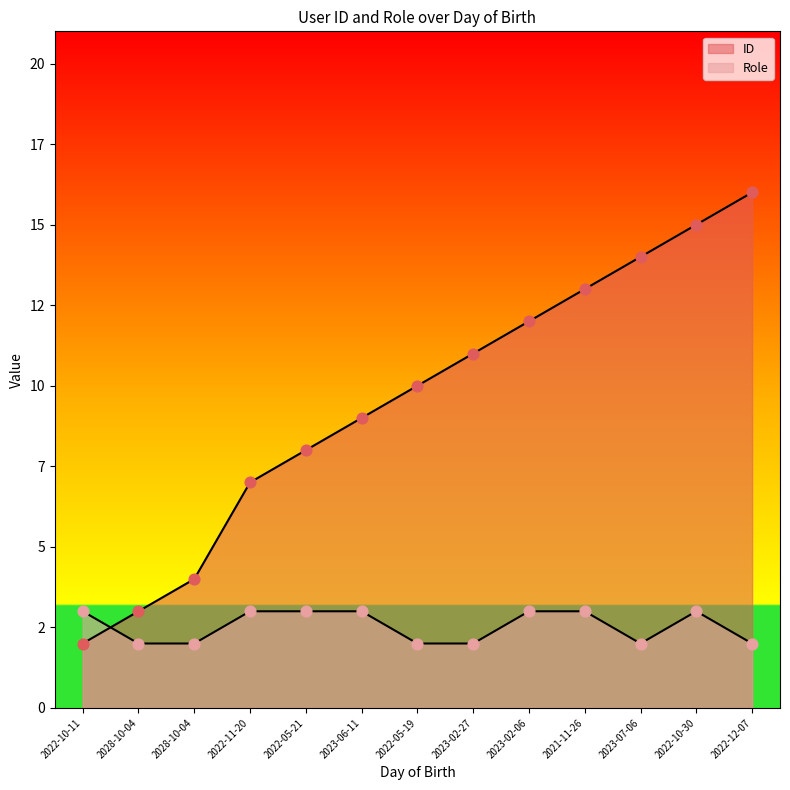

At how many categories does at least one series exceed 9?

7